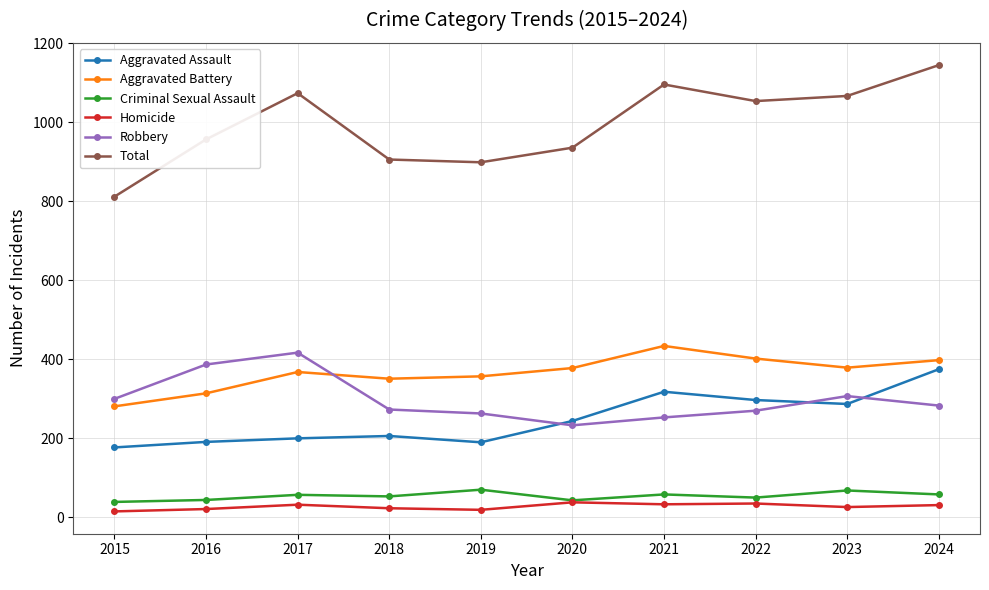

Is it true that Criminal Sexual Assault equals 14 at 2018?

False